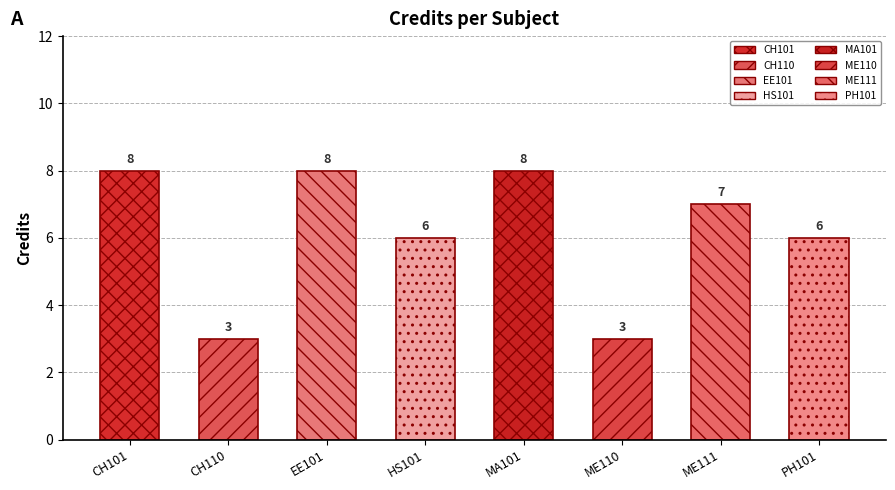

Reading right to left, what are all the values shown in this chart?

6	7	3	8	6	8	3	8